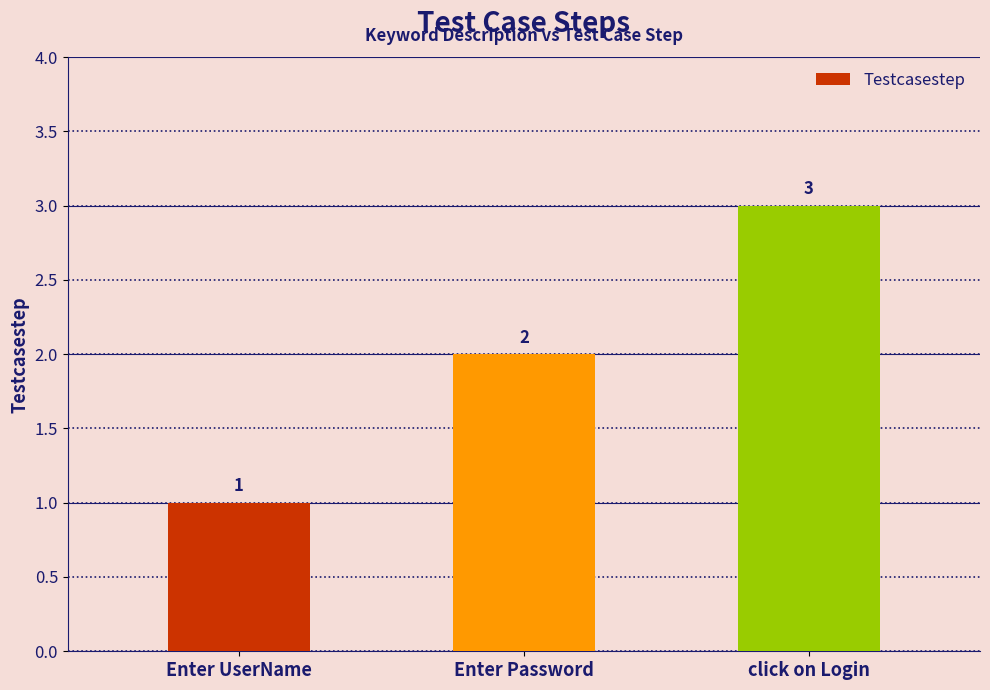

What is the change in value from Enter Password to click on Login?

+1